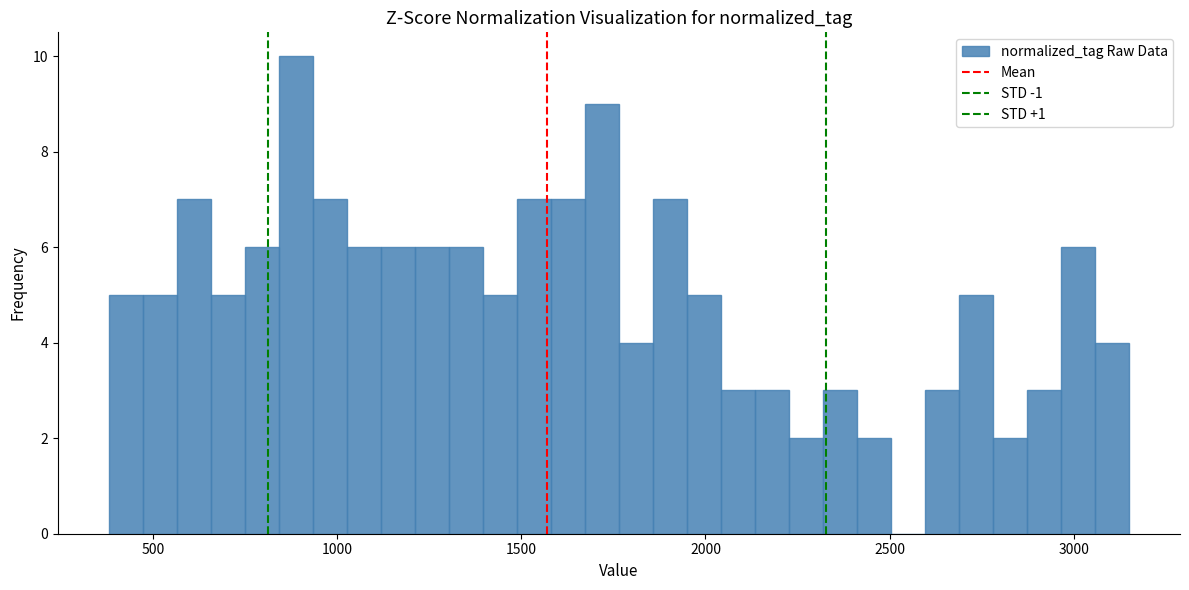

Around what value on the x-axis is the tallest bar? Give the approximate position of its centre, as read against the axis.

900